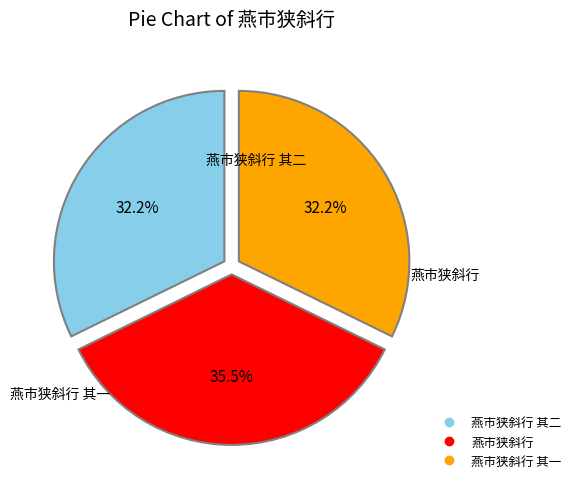

Does any single category account for the majority?

No